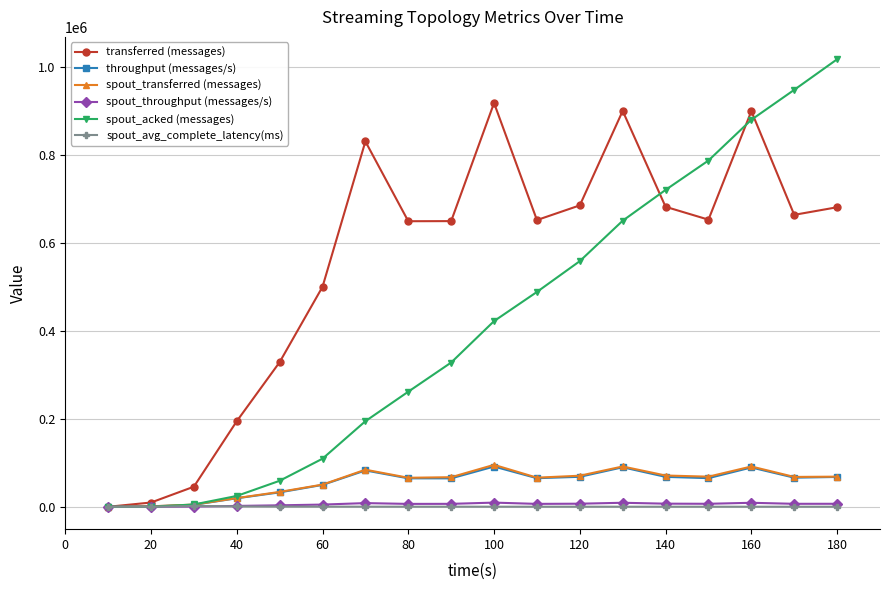

At how many categories does at least one series exceed 453745?

13